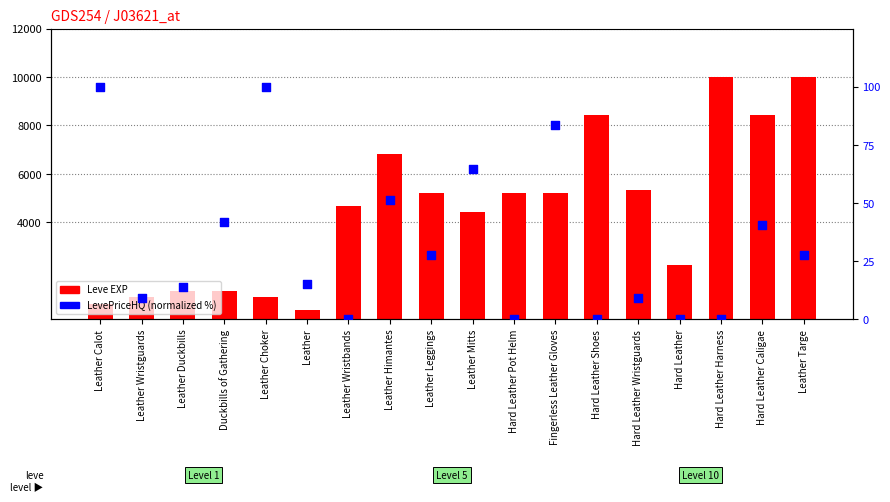

Which series contains the lowest Y value?

LevePriceHQ (normalized)